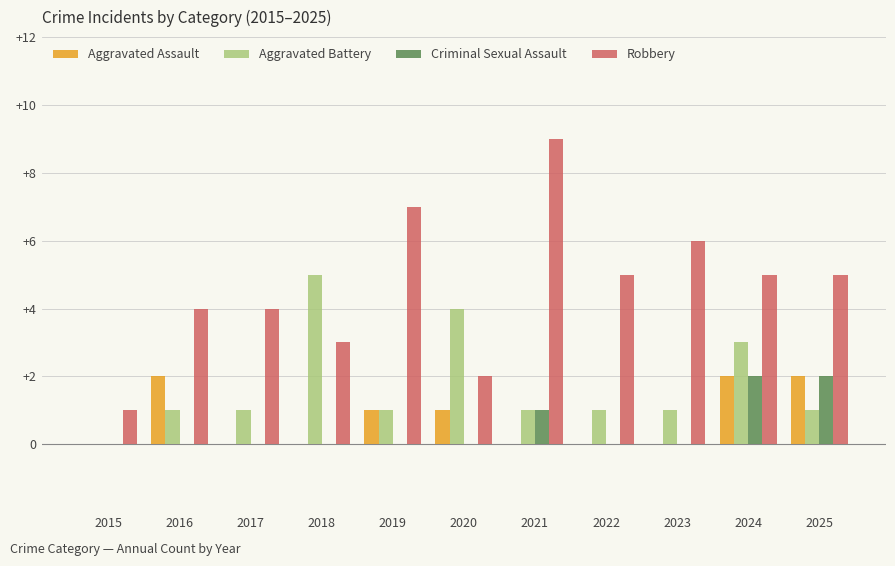

Which label corresponds to the largest value in the chart?

2021